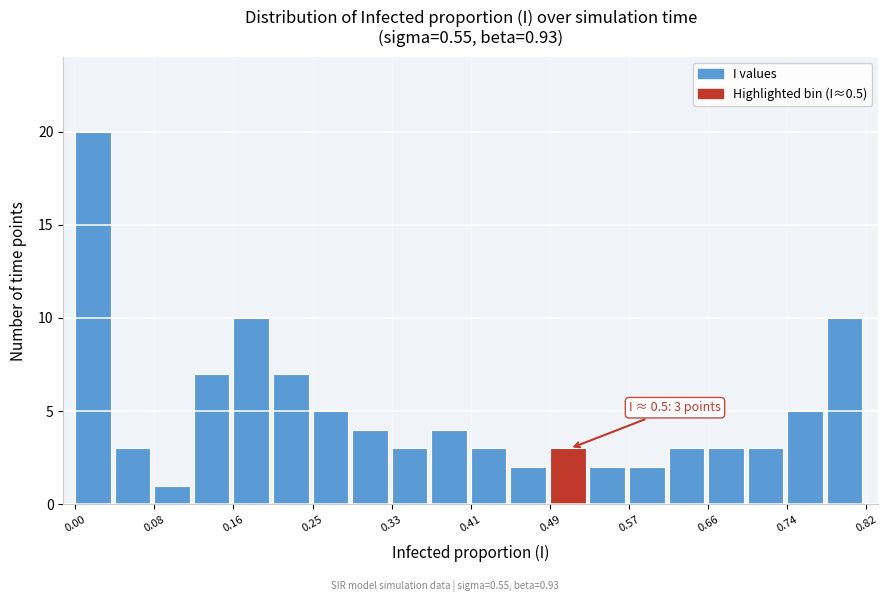

Over which range of the x-axis is the bar tallest?

0.00 to 0.04